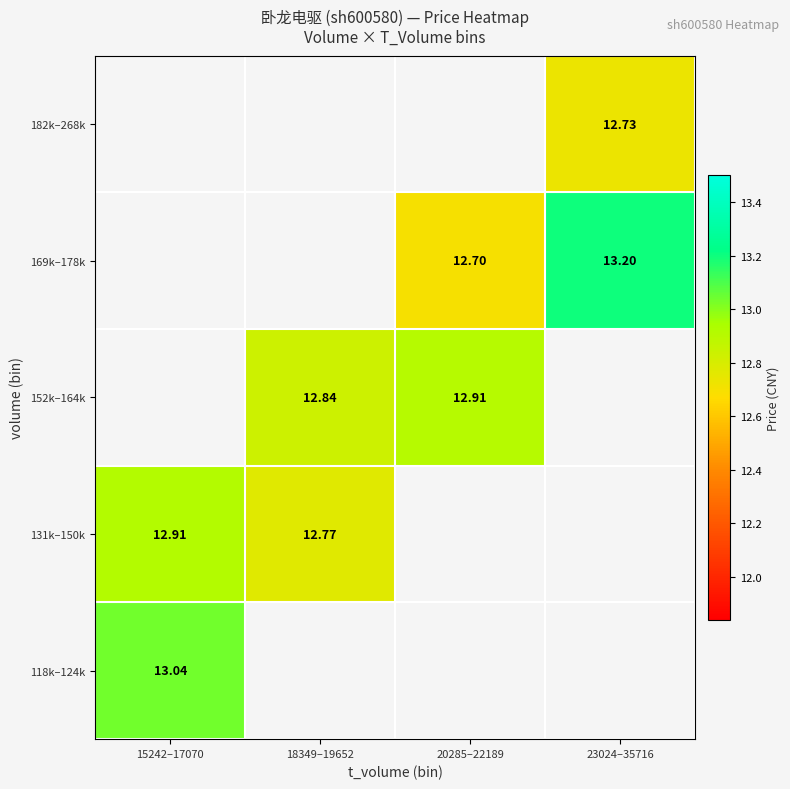

Is the value of 152k–164k at 20285–22189 greater than the value of 131k–150k at 18349–19652?

Yes